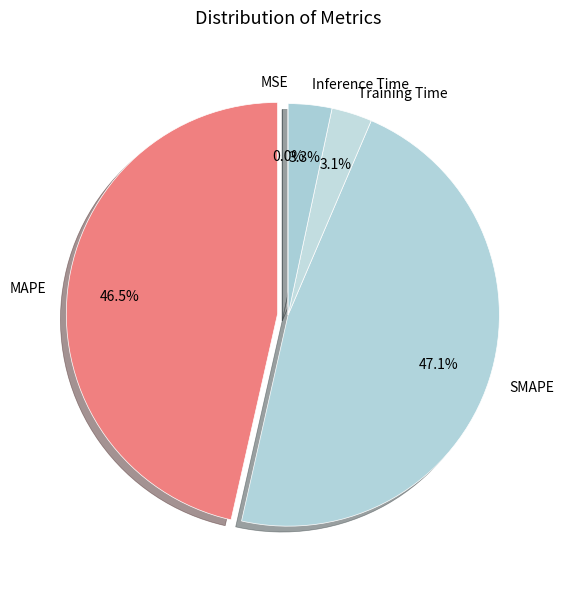

True or false: Inference Time accounts for 13% of the total.

False